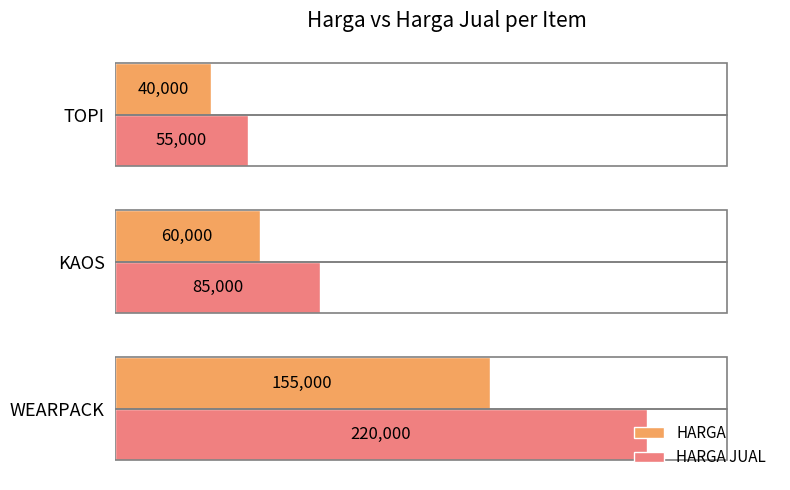

Count the number of data series in this chart.

2